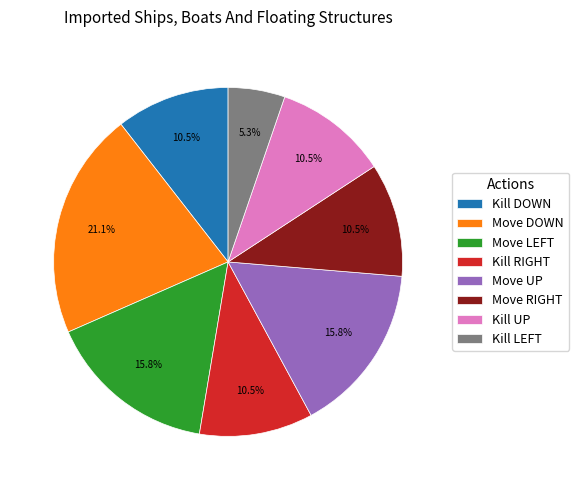

To the nearest percent, what portion does Move DOWN represent?

21%